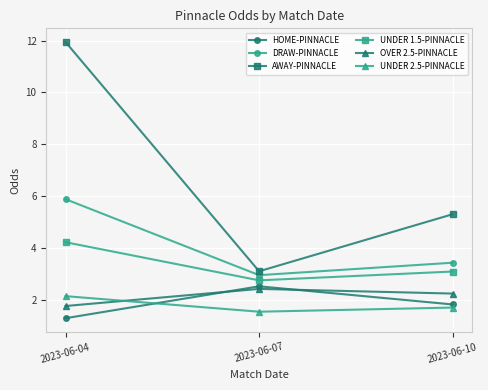

The OVER 2.5-PINNACLE series shows 0.5 at 2023-06-04. True or false?

False